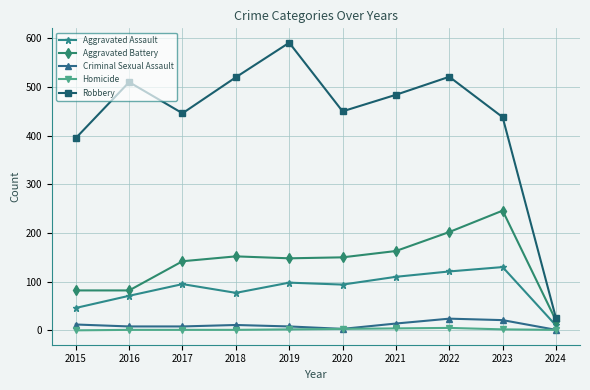

How many values in the Aggravated Assault series are below 95?

5